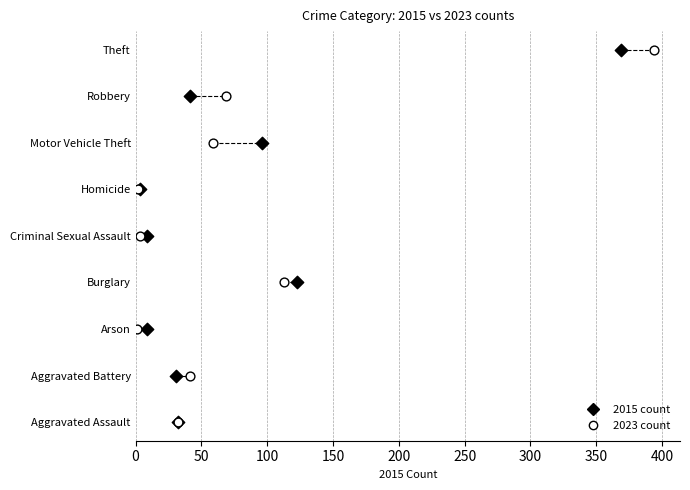

What are all the series names shown in the legend?

2015 count, 2023 count